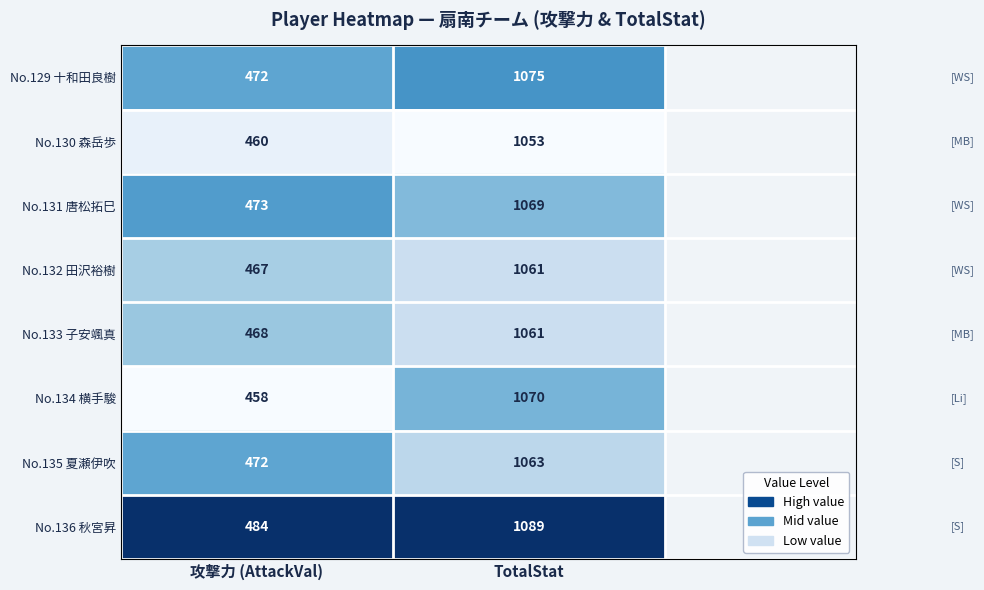

Which category has the lowest value across all series?

攻撃力 (AttackVal)